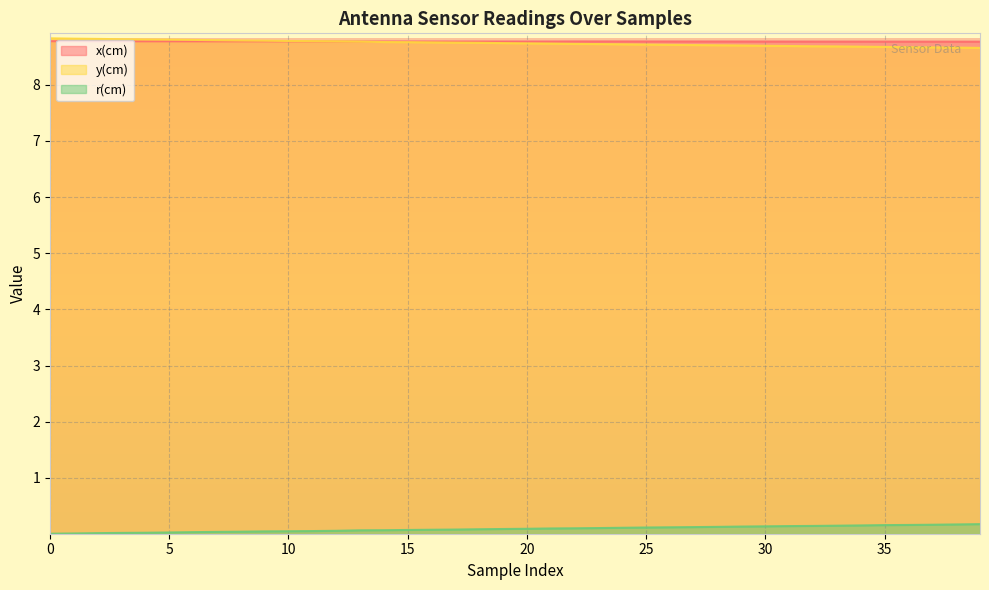

True or false: y(cm) has more than 0 points higher than both neighbors.

False